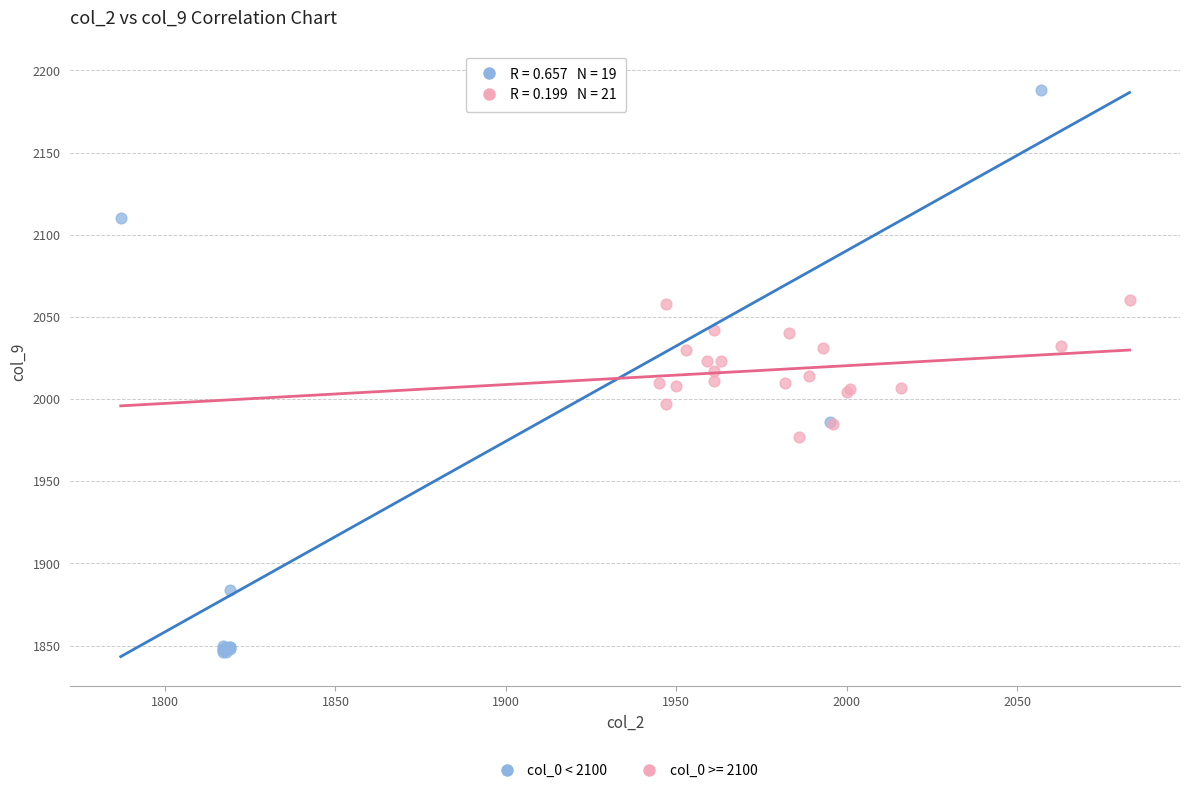

Which series contains the lowest Y value?

col_0 < 2100